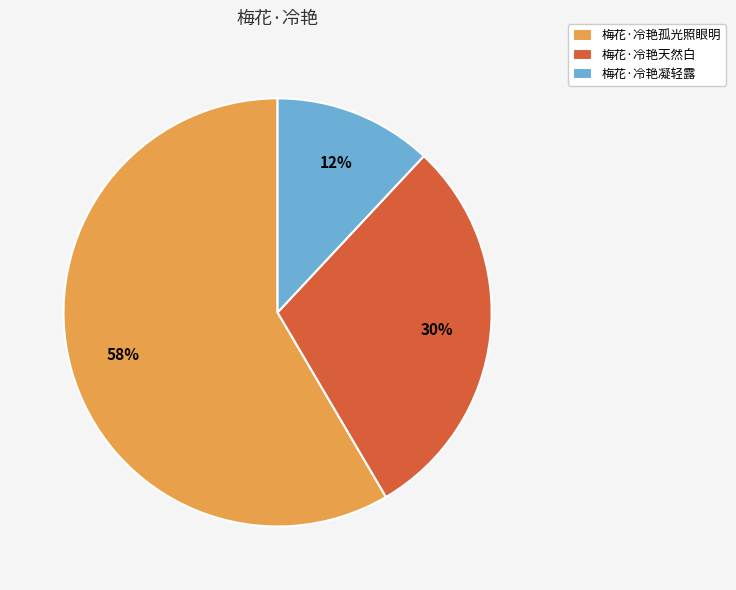

How many segments does this pie chart have?

3